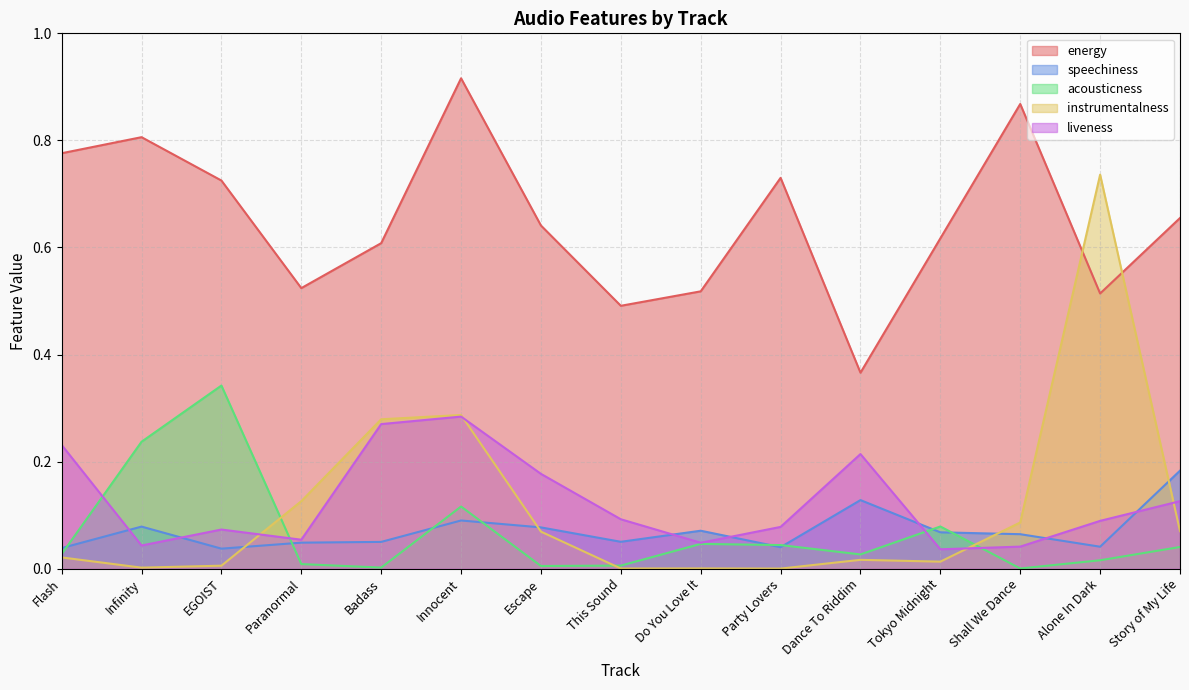

Does the chart display data point markers on the line(s)?

No